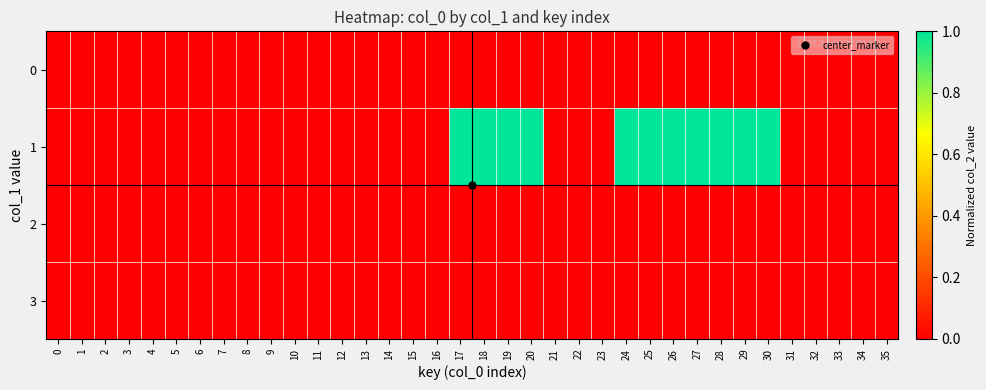

Reading right to left, extract all data points from this chart.

0: 35=0.0	34=0.0	33=0.0	32=0.0	31=0.0	30=0.0	29=0.0	28=0.0	27=0.0	26=0.0	25=0.0	24=0.0	23=0.0	22=0.0	21=0.0	20=0.0	19=0.0	18=0.0	17=0.0	16=0.0	15=0.0	14=0.0	13=0.0	12=0.0	11=0.0	10=0.0	9=0.0	8=0.0	7=0.0	6=0.0	5=0.0	4=0.0	3=0.0	2=0.0	1=0.0	0=0.0
1: 35=0.0	34=0.0	33=0.0	32=0.0	31=0.0	30=1.0	29=1.0	28=1.0	27=1.0	26=1.0	25=1.0	24=1.0	23=0.0	22=0.0	21=0.0	20=1.0	19=1.0	18=1.0	17=1.0	16=0.0	15=0.0	14=0.0	13=0.0	12=0.0	11=0.0	10=0.0	9=0.0	8=0.0	7=0.0	6=0.0	5=0.0	4=0.0	3=0.0	2=0.0	1=0.0	0=0.0
2: 35=0.0	34=0.0	33=0.0	32=0.0	31=0.0	30=0.0	29=0.0	28=0.0	27=0.0	26=0.0	25=0.0	24=0.0	23=0.0	22=0.0	21=0.0	20=0.0	19=0.0	18=0.0	17=0.0	16=0.0	15=0.0	14=0.0	13=0.0	12=0.0	11=0.0	10=0.0	9=0.0	8=0.0	7=0.0	6=0.0	5=0.0	4=0.0	3=0.0	2=0.0	1=0.0	0=0.0
3: 35=0.0	34=0.0	33=0.0	32=0.0	31=0.0	30=0.0	29=0.0	28=0.0	27=0.0	26=0.0	25=0.0	24=0.0	23=0.0	22=0.0	21=0.0	20=0.0	19=0.0	18=0.0	17=0.0	16=0.0	15=0.0	14=0.0	13=0.0	12=0.0	11=0.0	10=0.0	9=0.0	8=0.0	7=0.0	6=0.0	5=0.0	4=0.0	3=0.0	2=0.0	1=0.0	0=0.0